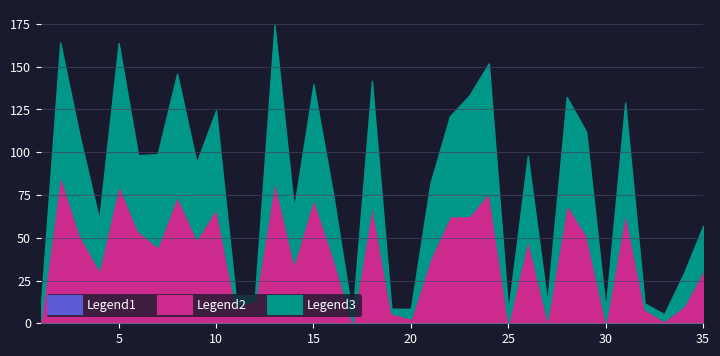

True or false: col_1 has a value of 0.8 at 30.

True